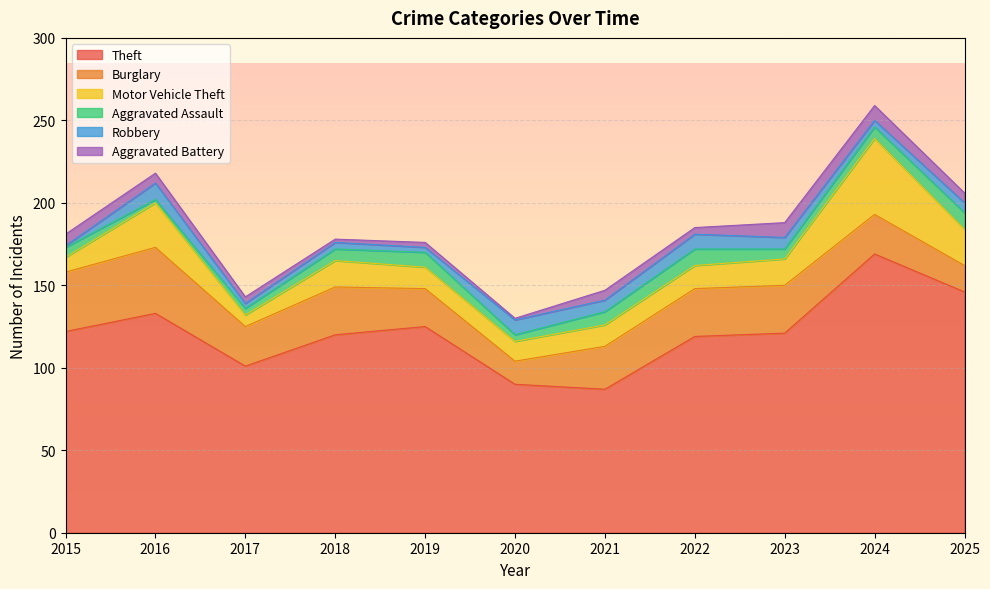

Which series has the widest spread of values?

Theft